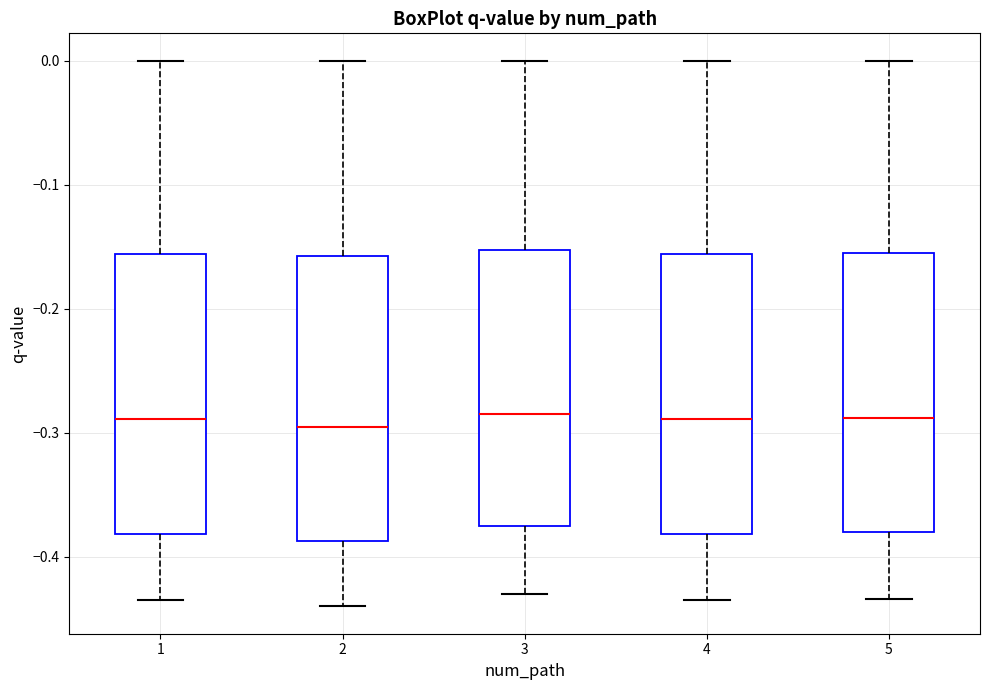

Reading left to right, read every box against the y-axis: the position of its median line, the range the box covers, and the ends of its whiskers. The values are not printed on the chart, so give them approximately, as read against the axis.

1: median -0.29, box -0.38 to -0.16, whiskers -0.43 to 0.00
2: median -0.29, box -0.39 to -0.16, whiskers -0.44 to 0.00
3: median -0.28, box -0.37 to -0.15, whiskers -0.43 to 0.00
4: median -0.29, box -0.38 to -0.16, whiskers -0.43 to 0.00
5: median -0.29, box -0.38 to -0.16, whiskers -0.43 to 0.00